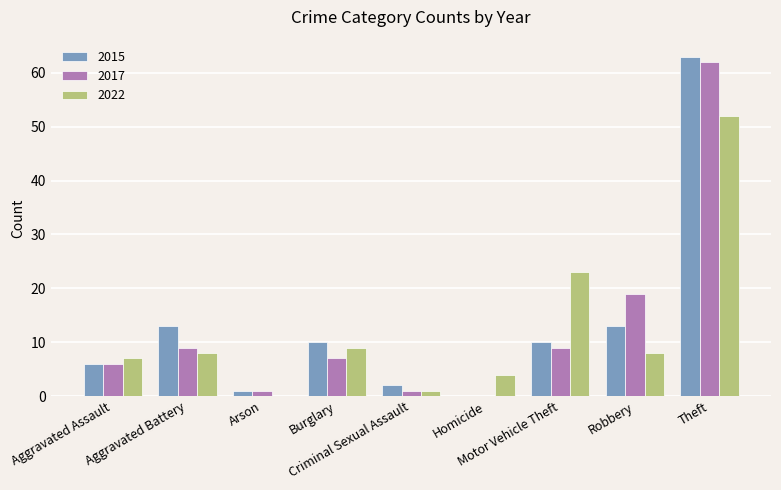

What is the greatest value displayed?

63